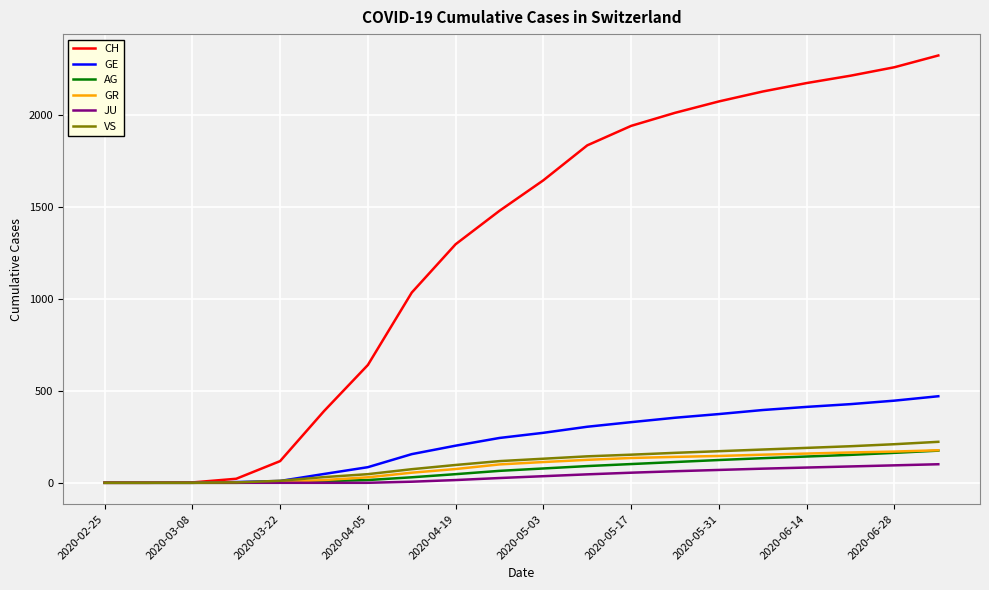

Which series has the largest range (max minus min)?

CH